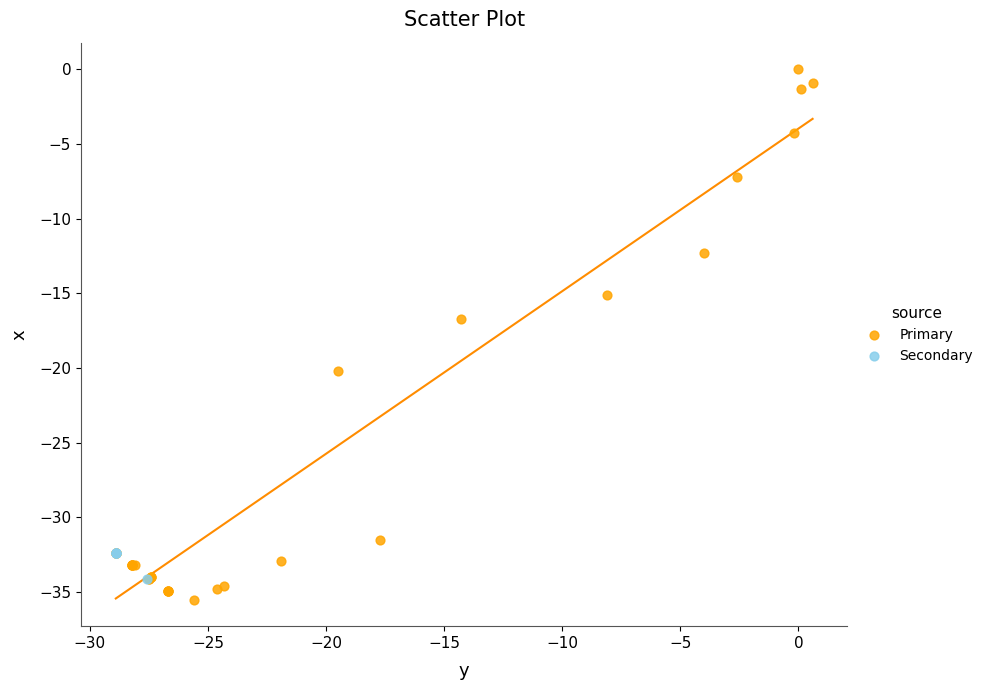

Which series contains the highest Y value?

Primary